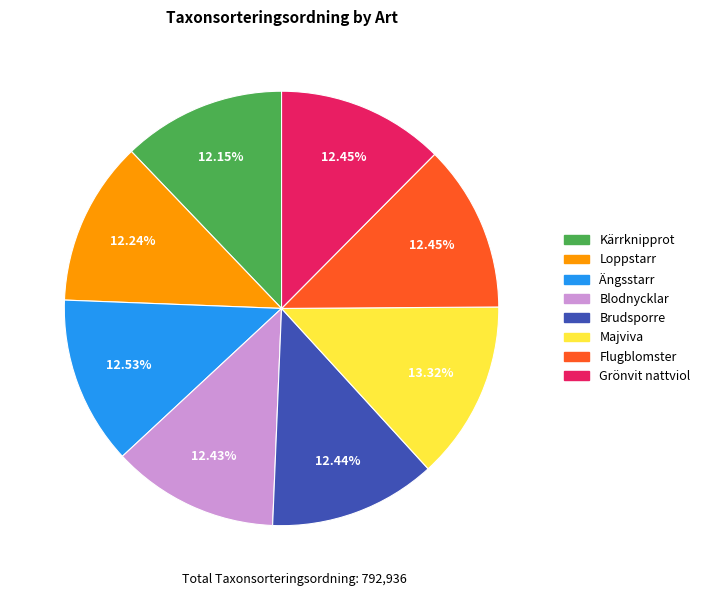

What portion of the pie excludes Brudsporre?

87.6%